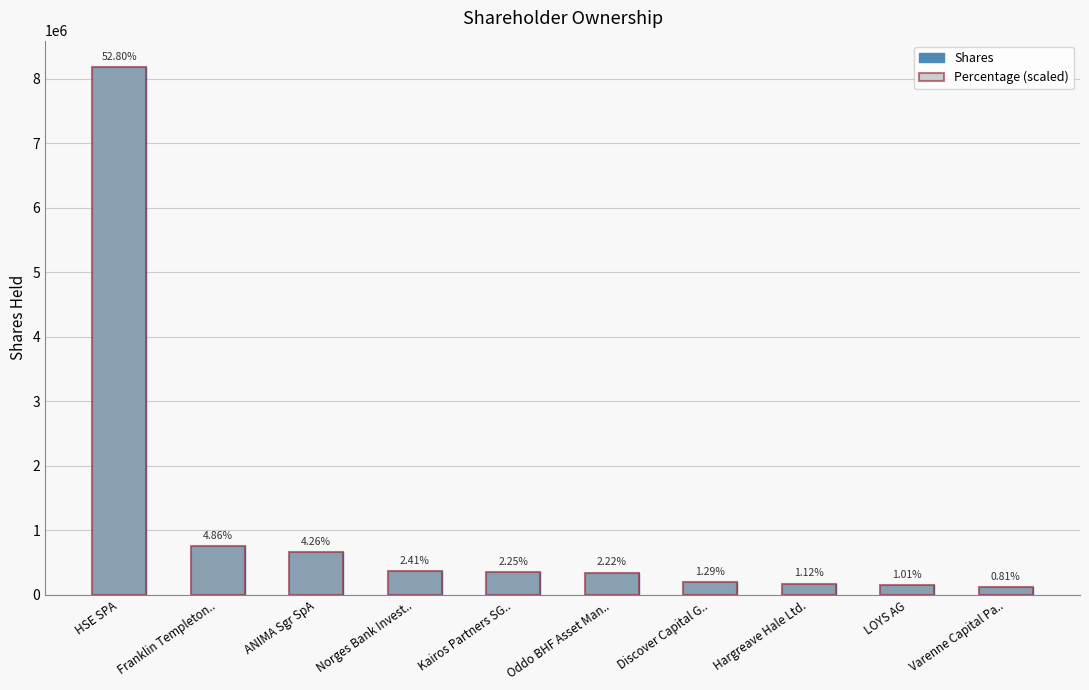

Which series has the largest total across all categories?

Percentage (scaled)